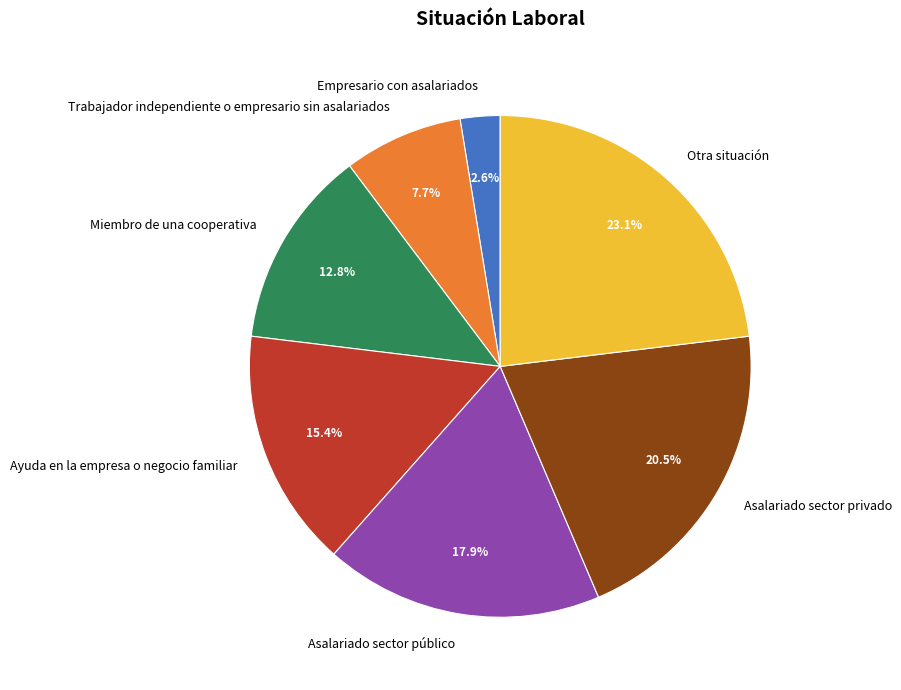

To the nearest percent, what is the difference between the Trabajador independiente o empresario sin asalariados and Asalariado sector privado slice percentages?

13%